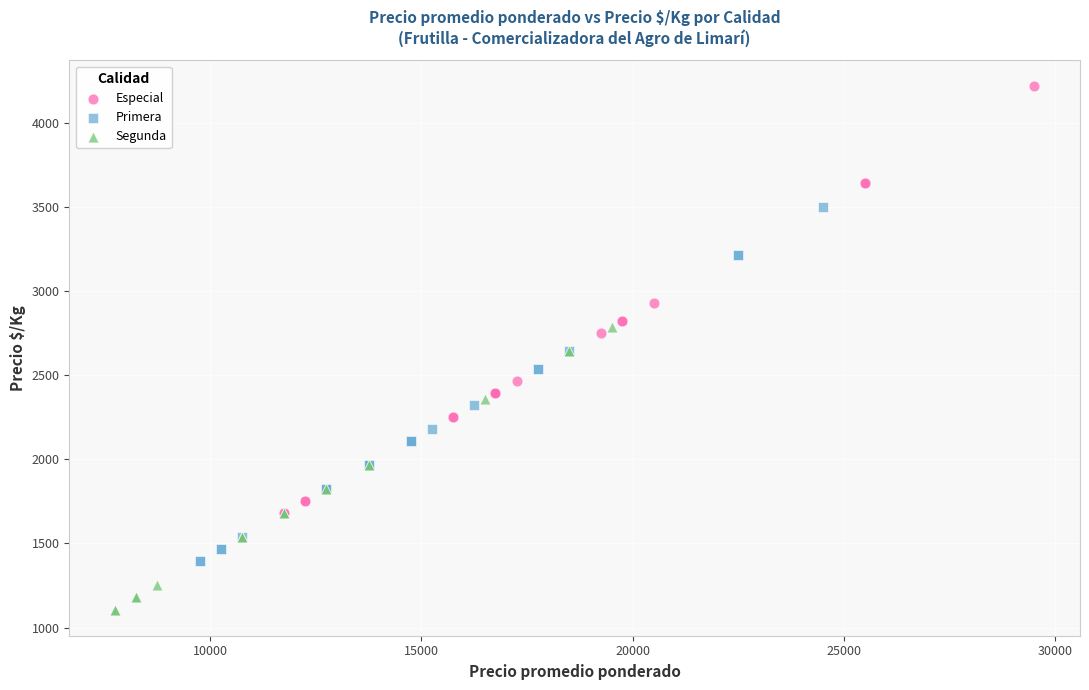

Which series has the largest Y range (max minus min)?

Especial